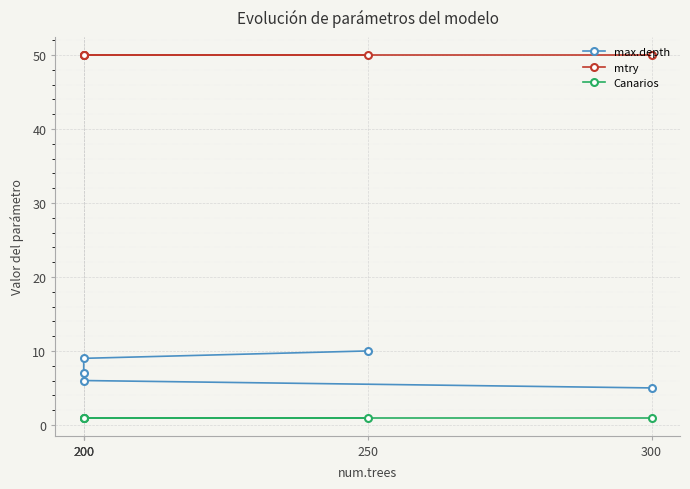

Does the chart display data point markers on the line(s)?

Yes